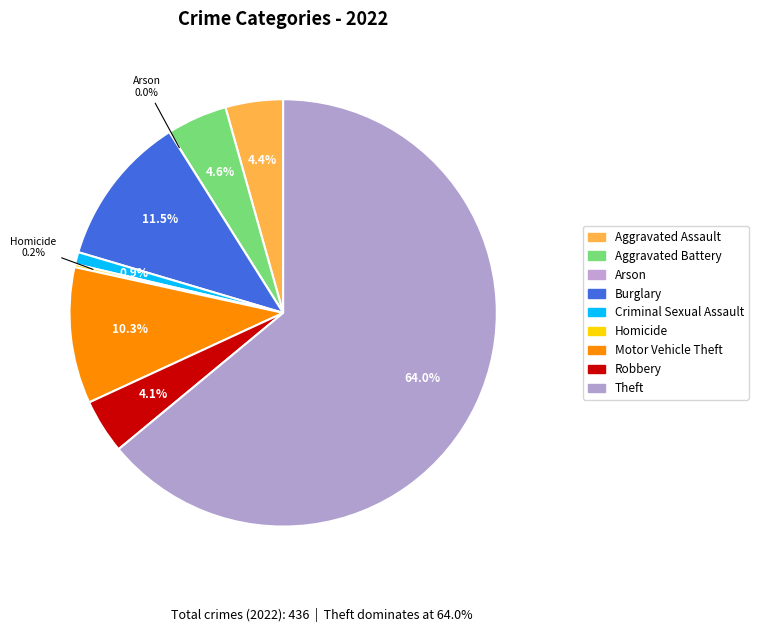

How many segments does this pie chart have?

9